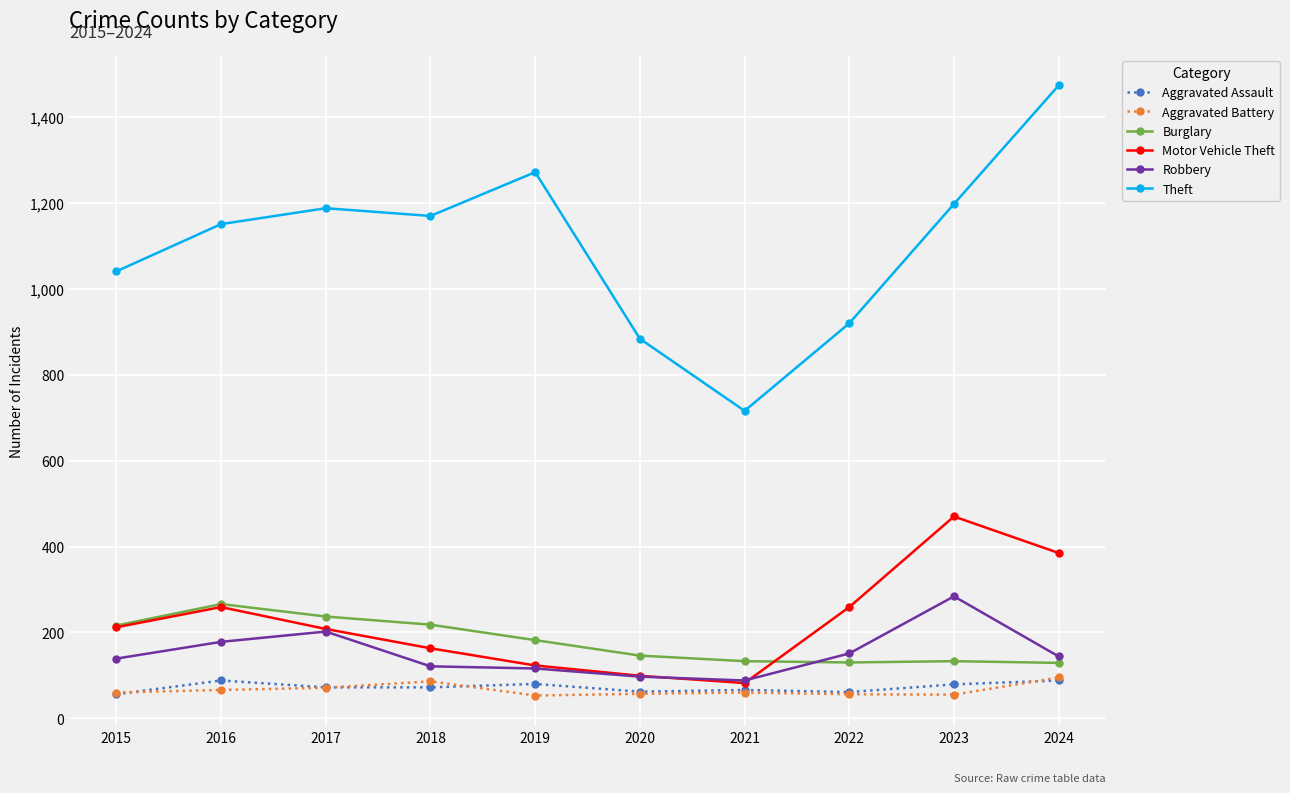

Count the number of data series in this chart.

6